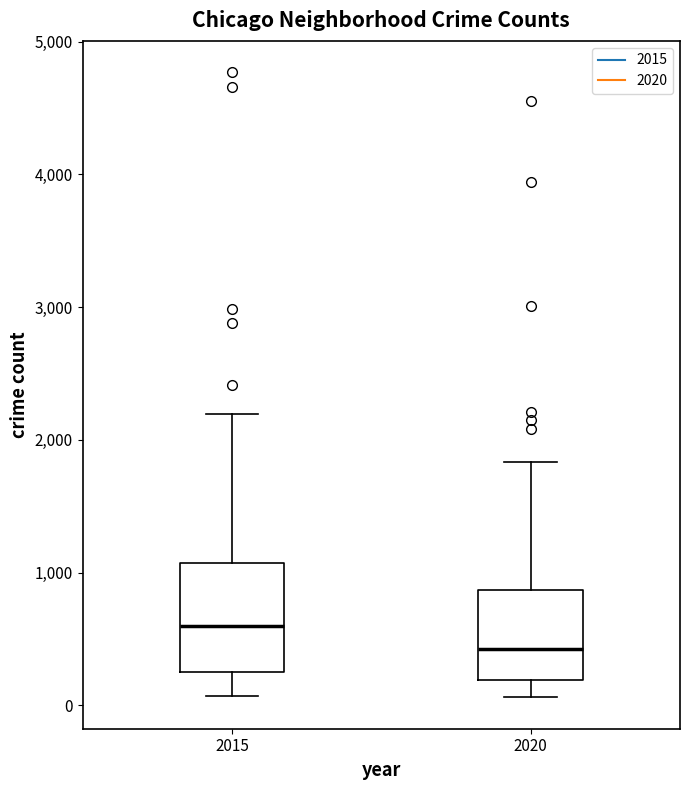

Reading left to right, transcribe this box plot: for each box, give where its median line is, the range the box spans, and where its two whiskers end, as read against the y-axis. The values are not printed on the chart, so give them approximately, as read against the axis.

2015: median 600, box 300 to 1100, whiskers 100 to 2200
2020: median 400, box 200 to 900, whiskers 100 to 1800